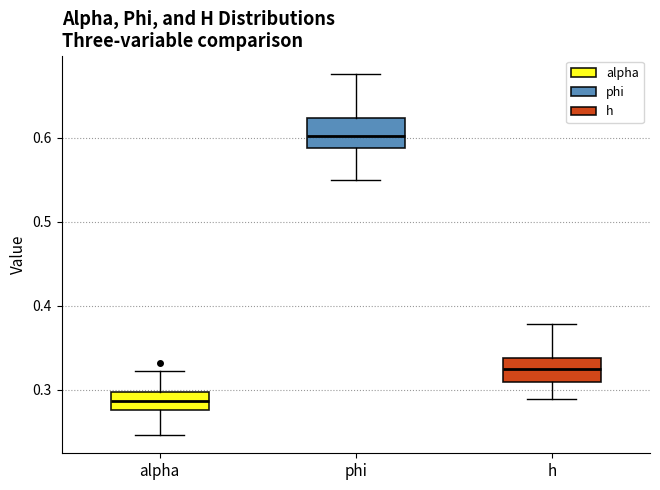

Reading left to right, read every box against the y-axis: the position of its median line, the range the box covers, and the ends of its whiskers. The values are not printed on the chart, so give them approximately, as read against the axis.

alpha: median 0.29, box 0.28 to 0.30, whiskers 0.25 to 0.32
phi: median 0.60, box 0.59 to 0.62, whiskers 0.55 to 0.68
h: median 0.32, box 0.31 to 0.34, whiskers 0.29 to 0.38